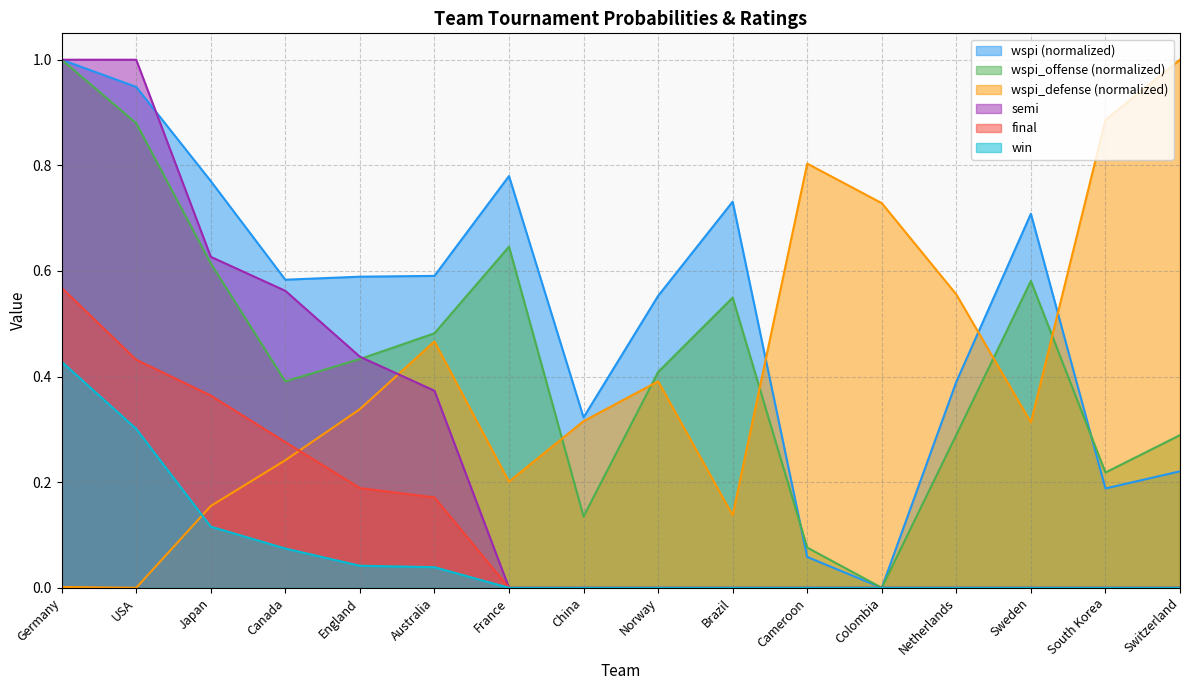

What is the label of the 6th point from the right?

Cameroon